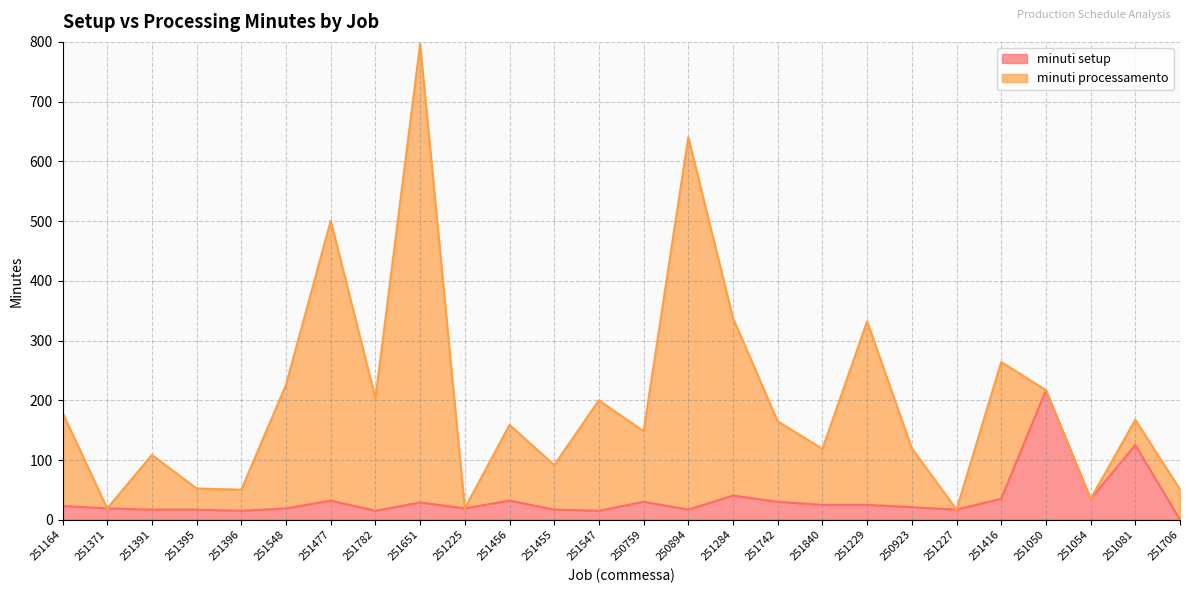

What is the average value?

34.1